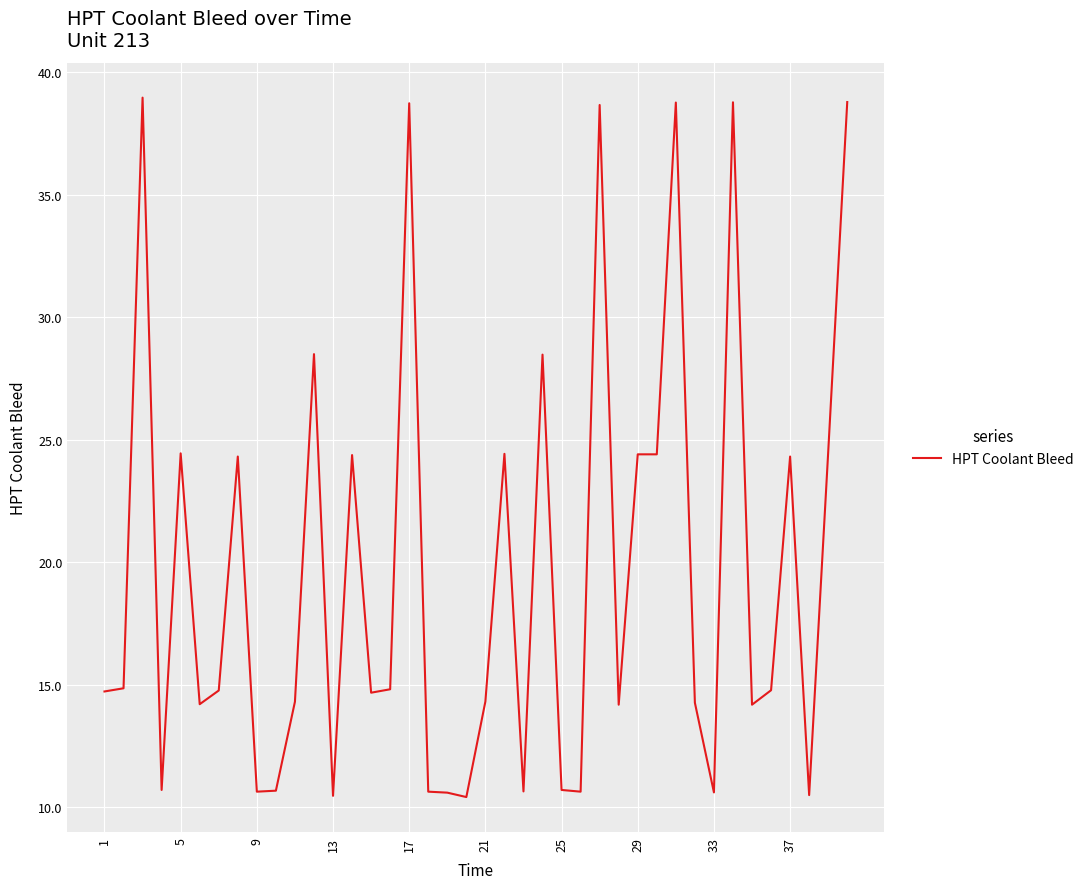

How many values are below 14?

12